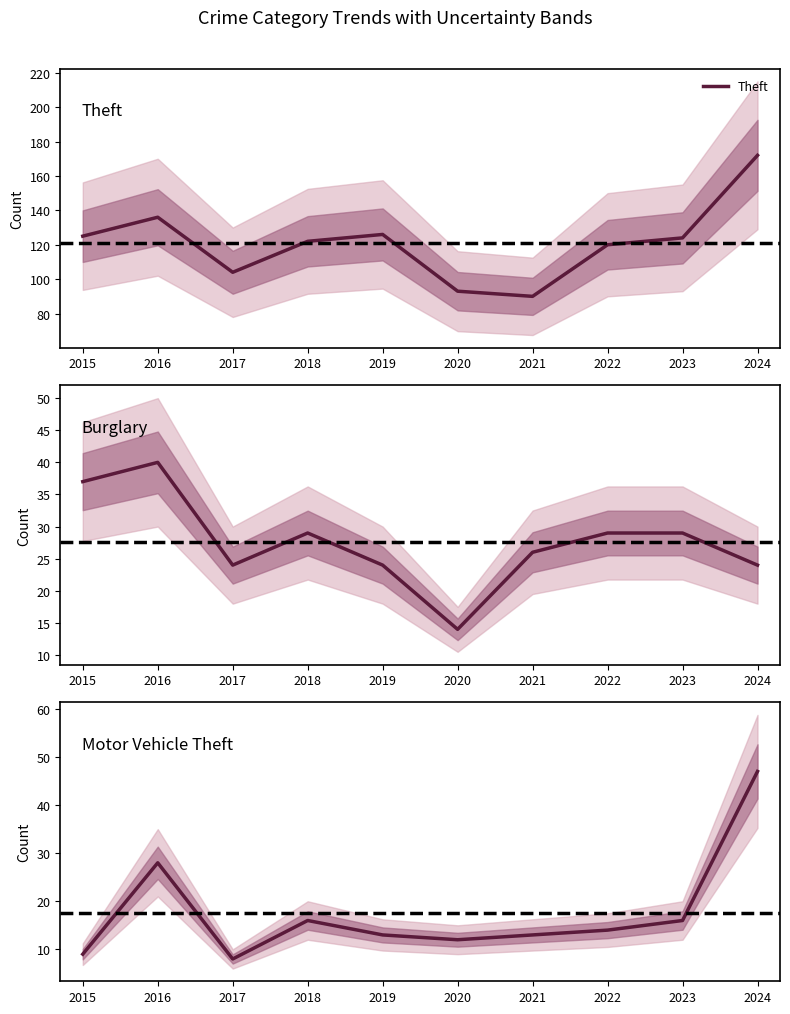

How many distinct data groups are displayed?

3